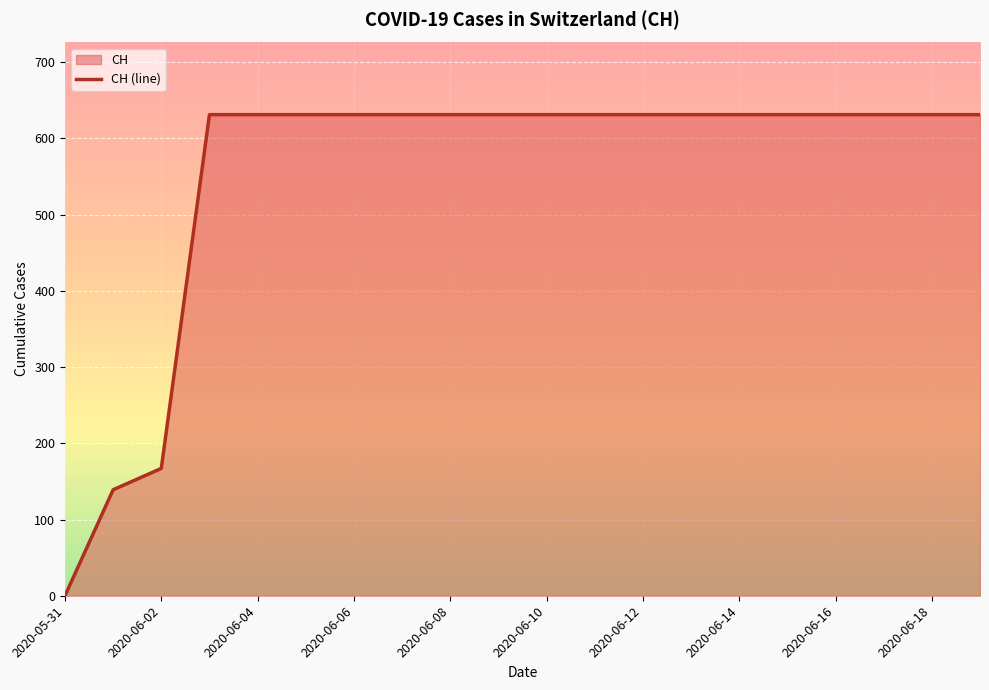

The value at 2020-06-07 is 631. True or false?

True